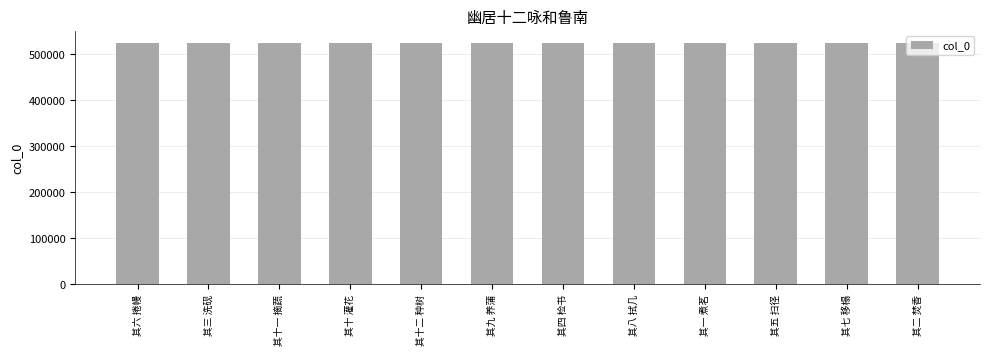

What is the greatest value displayed?

524917